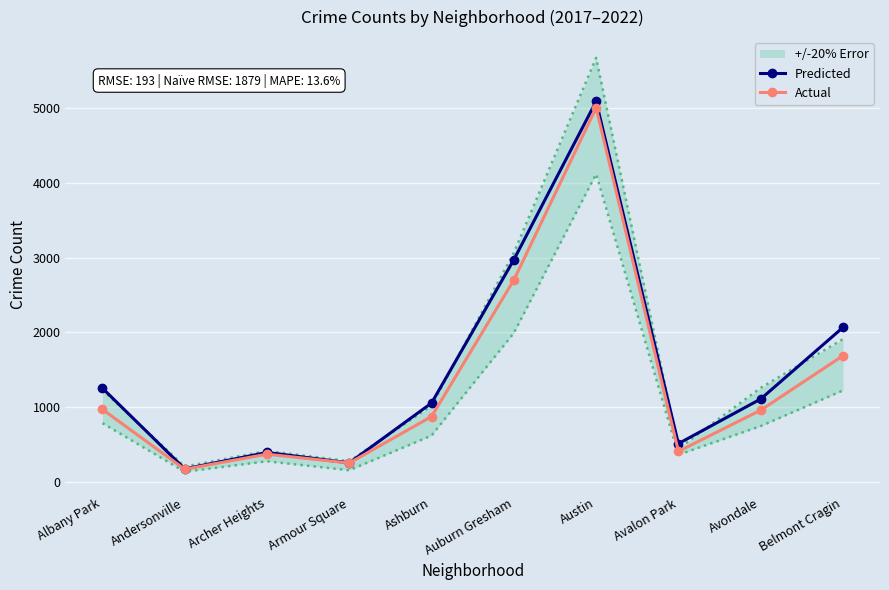

Reading left to right, extract all data points from this chart.

Predicted: 1252	171	391	251	1053	2973	5095	509	1107	2066
Actual: 968	166	368	249	872	2701	5008	405	957	1687